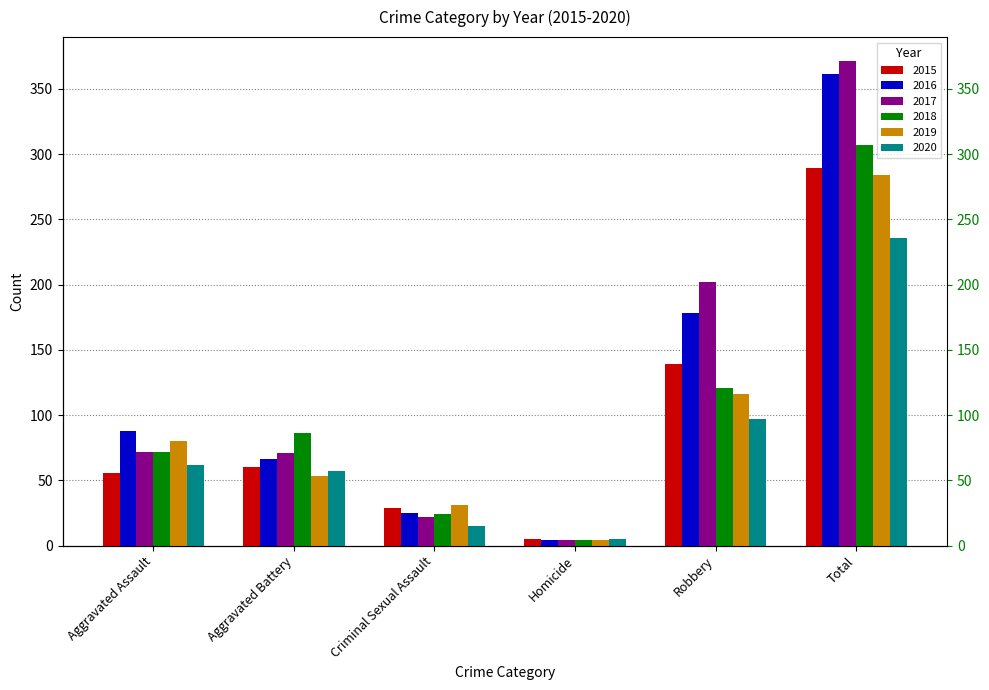

At which label does 2017 reach its peak?

Total